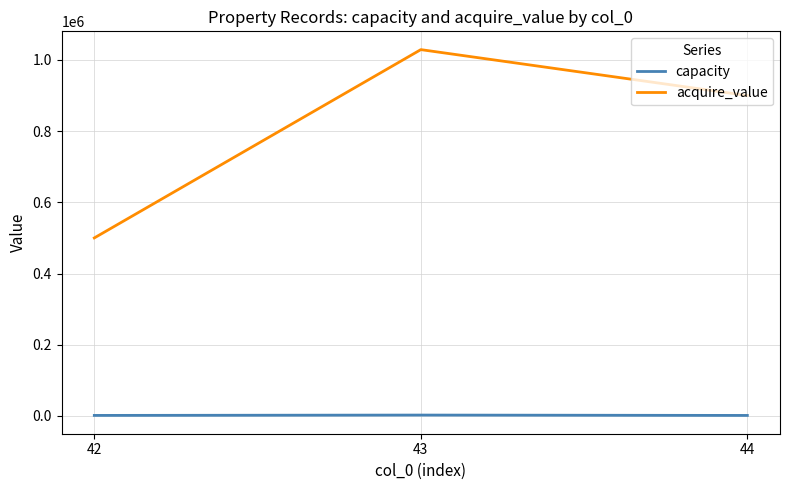

The value of acquire_value at 44 is 263726. True or false?

False